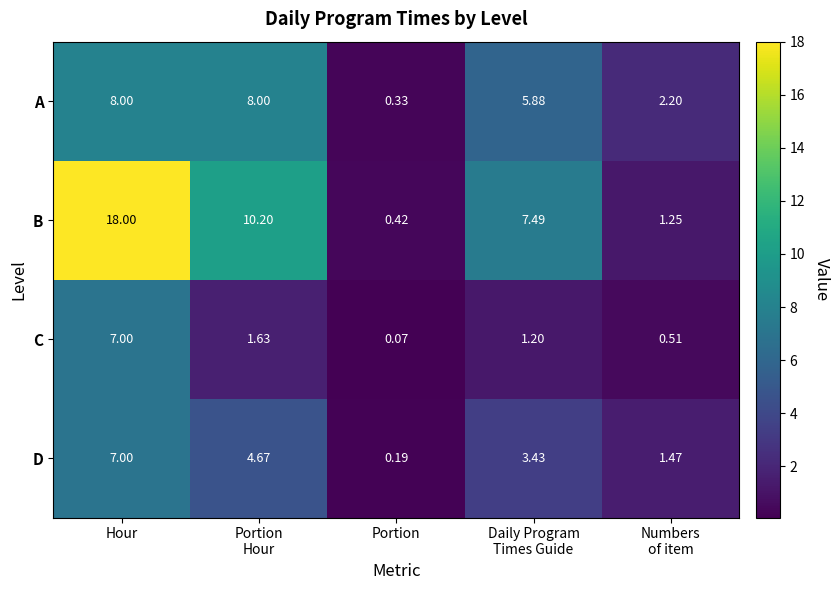

Where does the C series first go above 1?

Hour